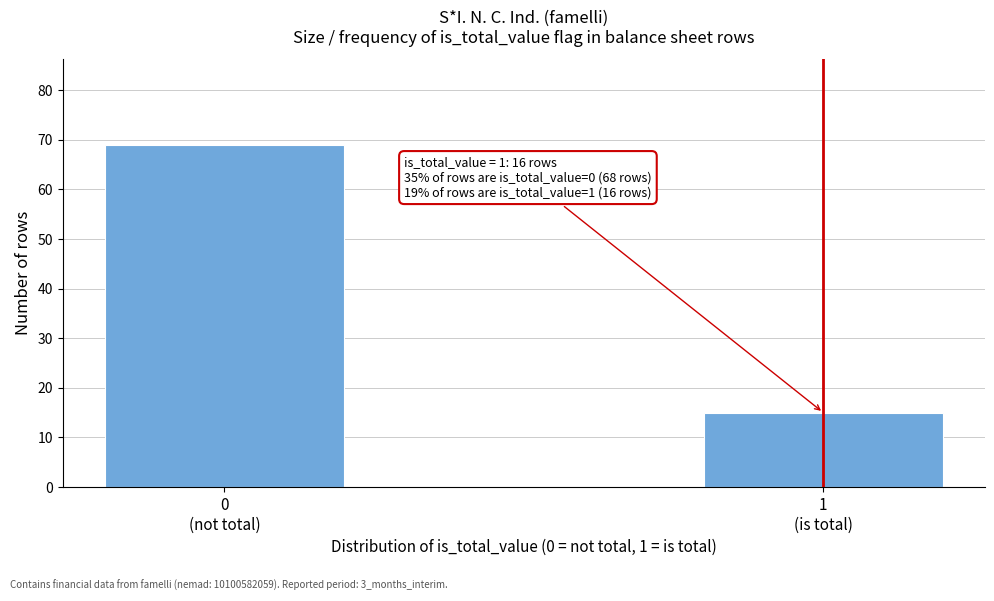

Reading left to right, transcribe all the data shown in this chart.

69	15